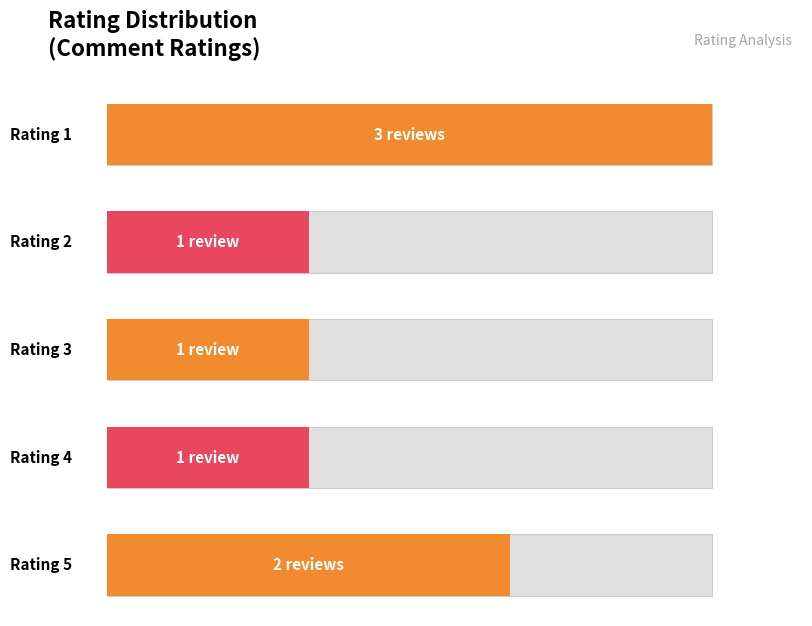

Which has a higher value, 2 or 4?

2